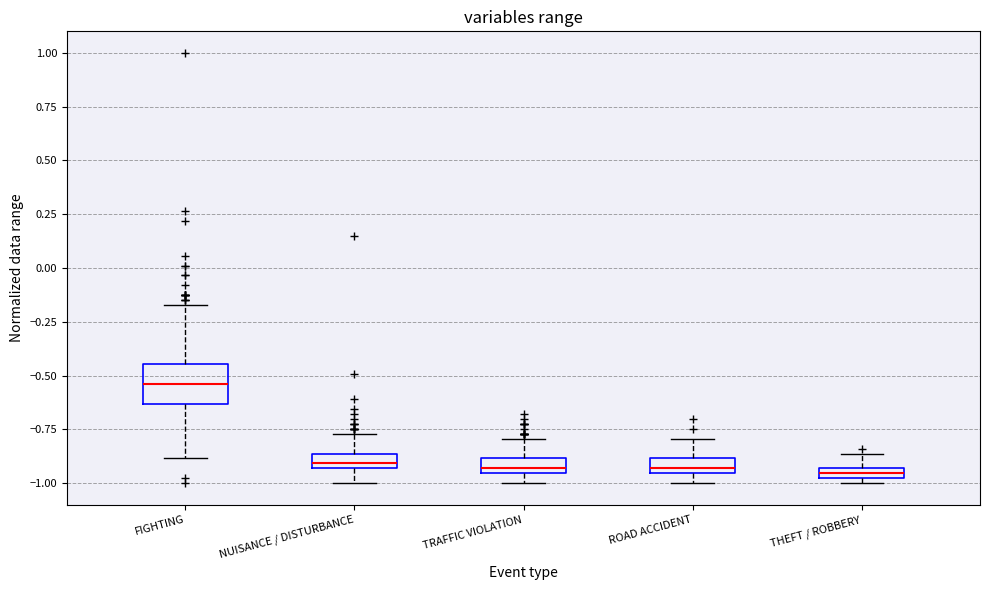

Comparing the boxes themselves (not the whiskers), which one is the tallest?

FIGHTING